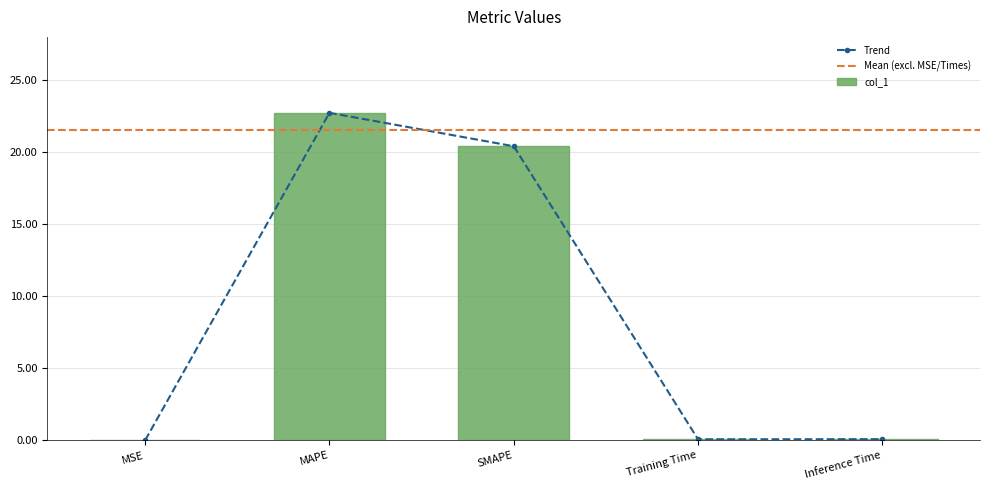

What is the difference between the values at SMAPE and MAPE?

2.3